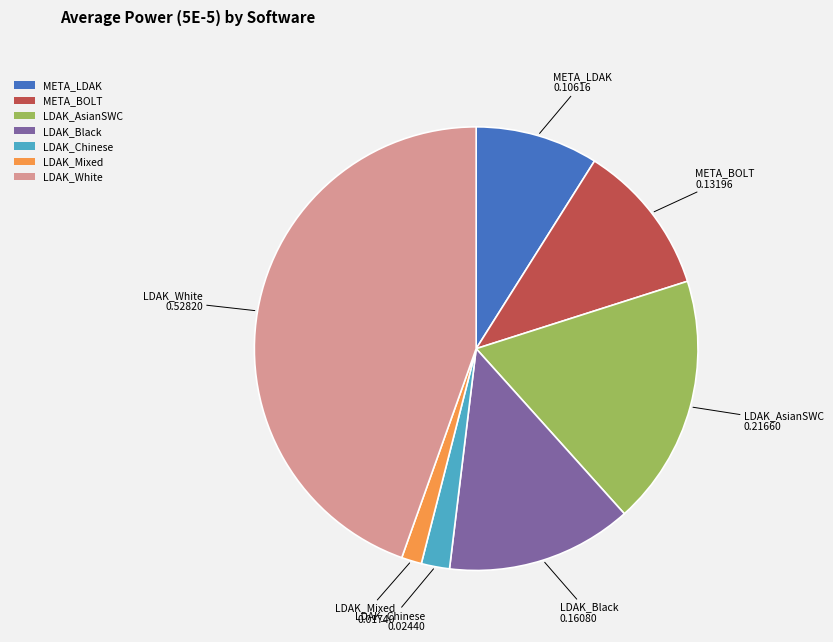

Is LDAK_Chinese the majority of the pie?

No